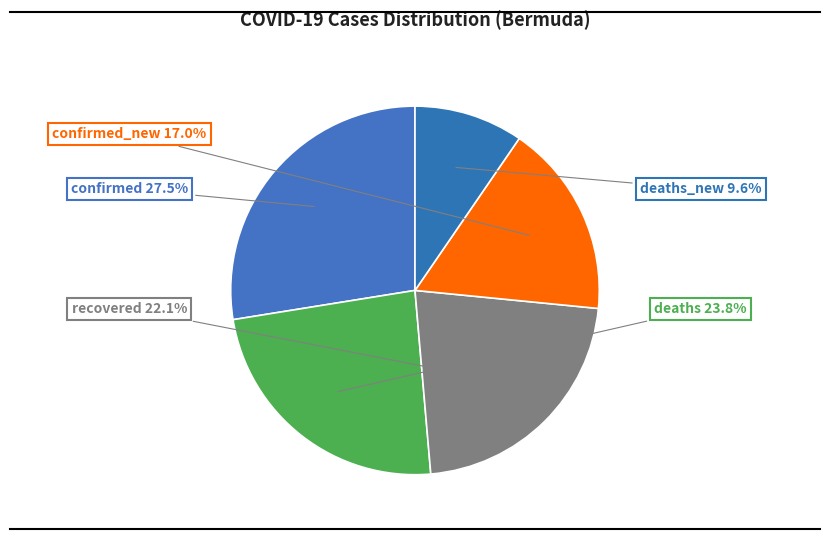

Rank the categories by value from highest to lowest.

confirmed, deaths, recovered, confirmed_new, deaths_new